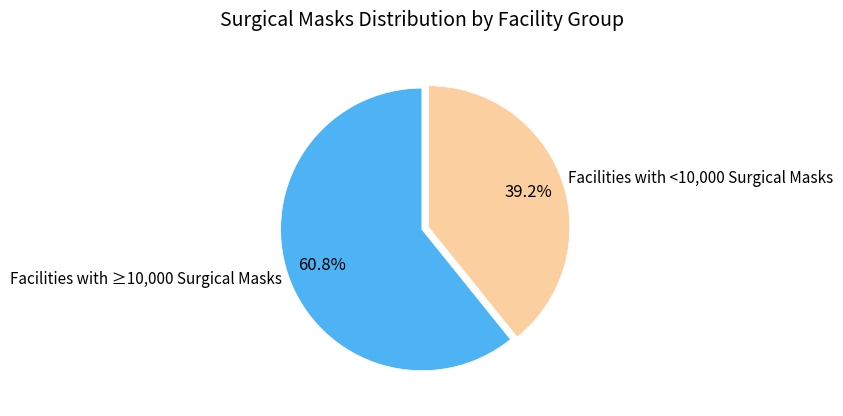

How many segments does this pie chart have?

2